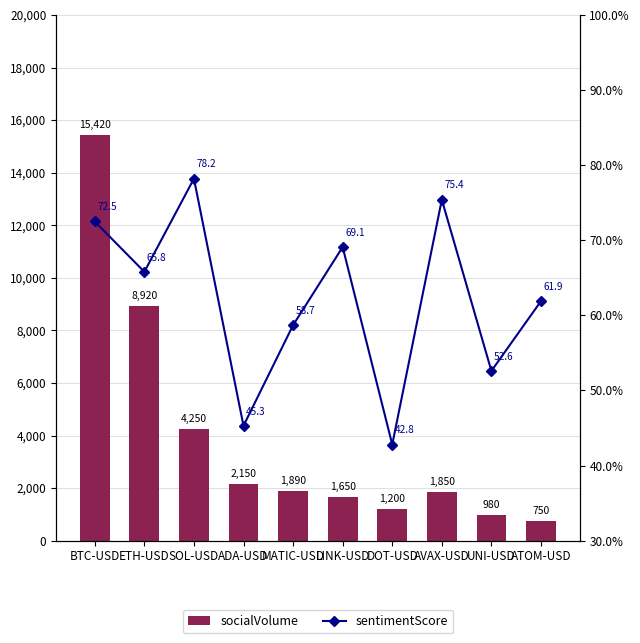

What is the greatest value displayed?

15420.0